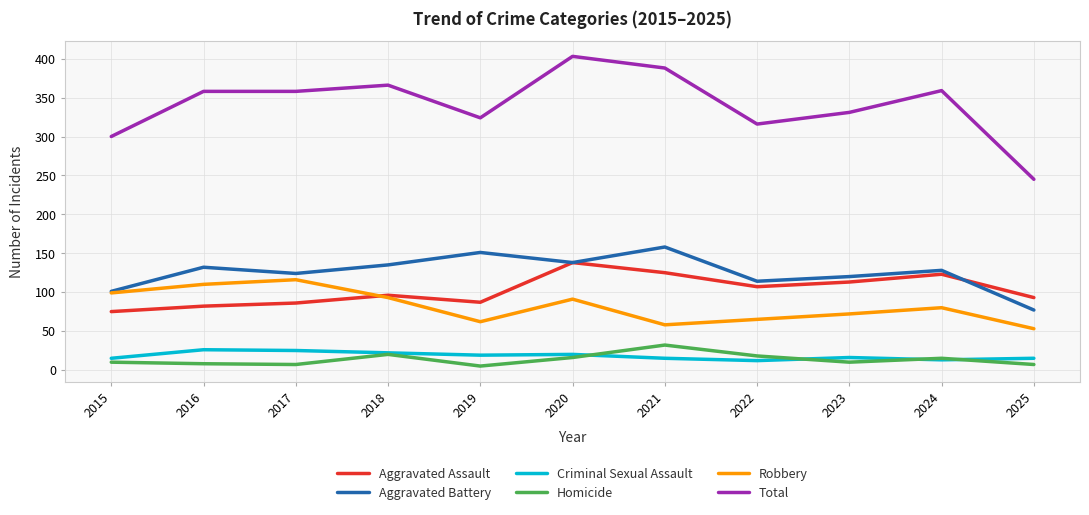

True or false: Aggravated Battery and Homicide cross at least once.

False